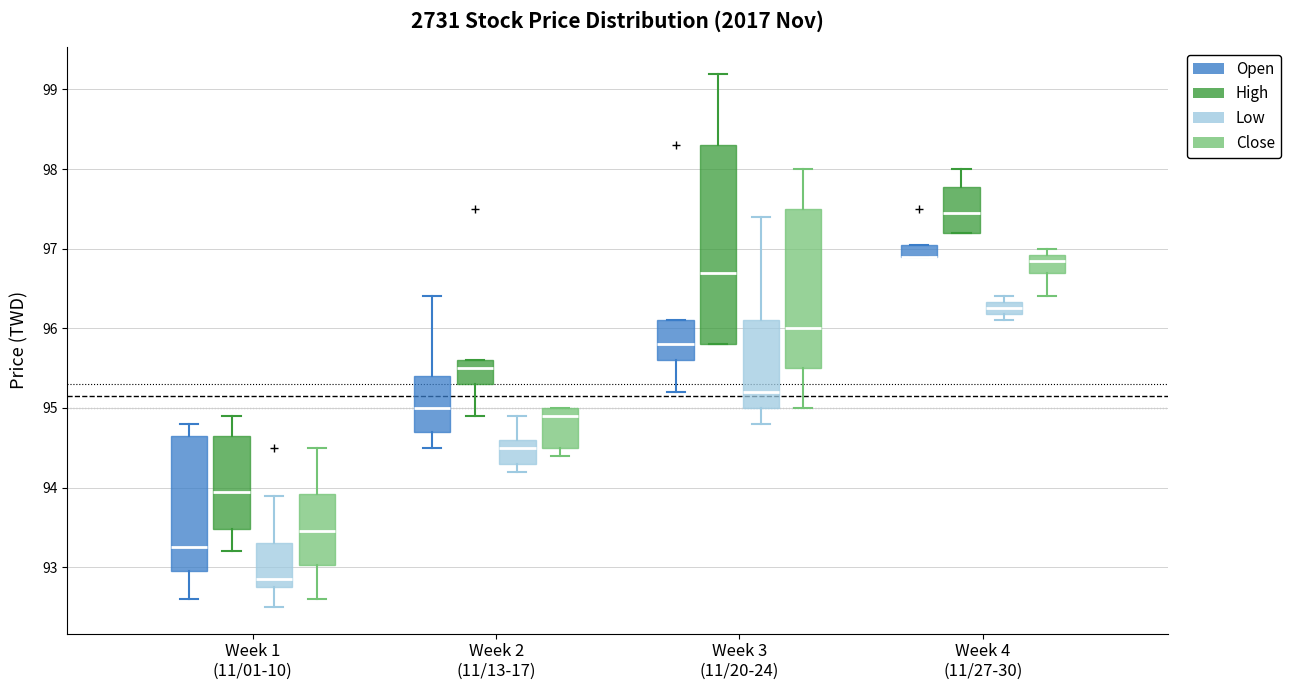

Comparing the boxes themselves (not the whiskers), which one is the tallest?

Week 3 (11/20-24) (High)